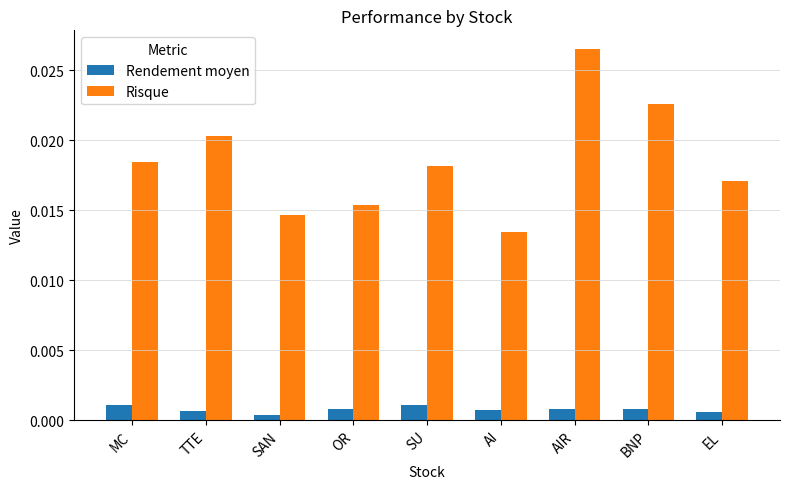

At which label is Risque closest to 0?

AI